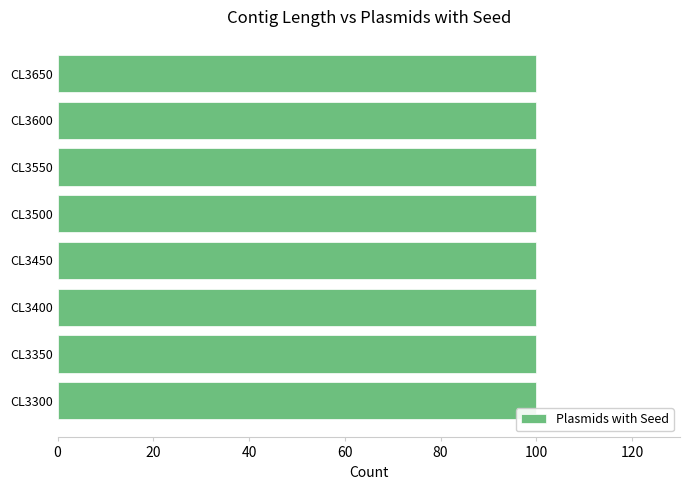

Where is plasmids_with_seed nearest to the value 5?

3300